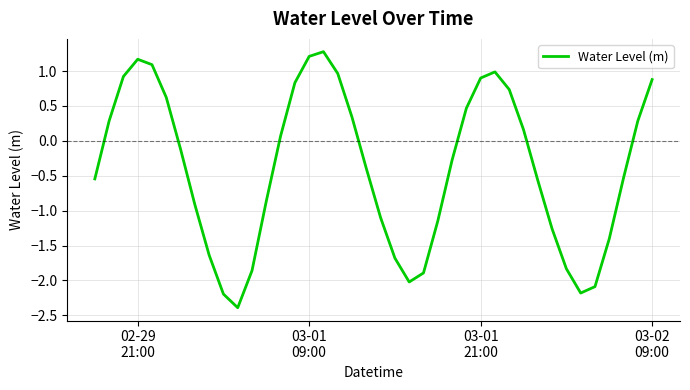

What is the difference between the maximum and minimum values?

3.7